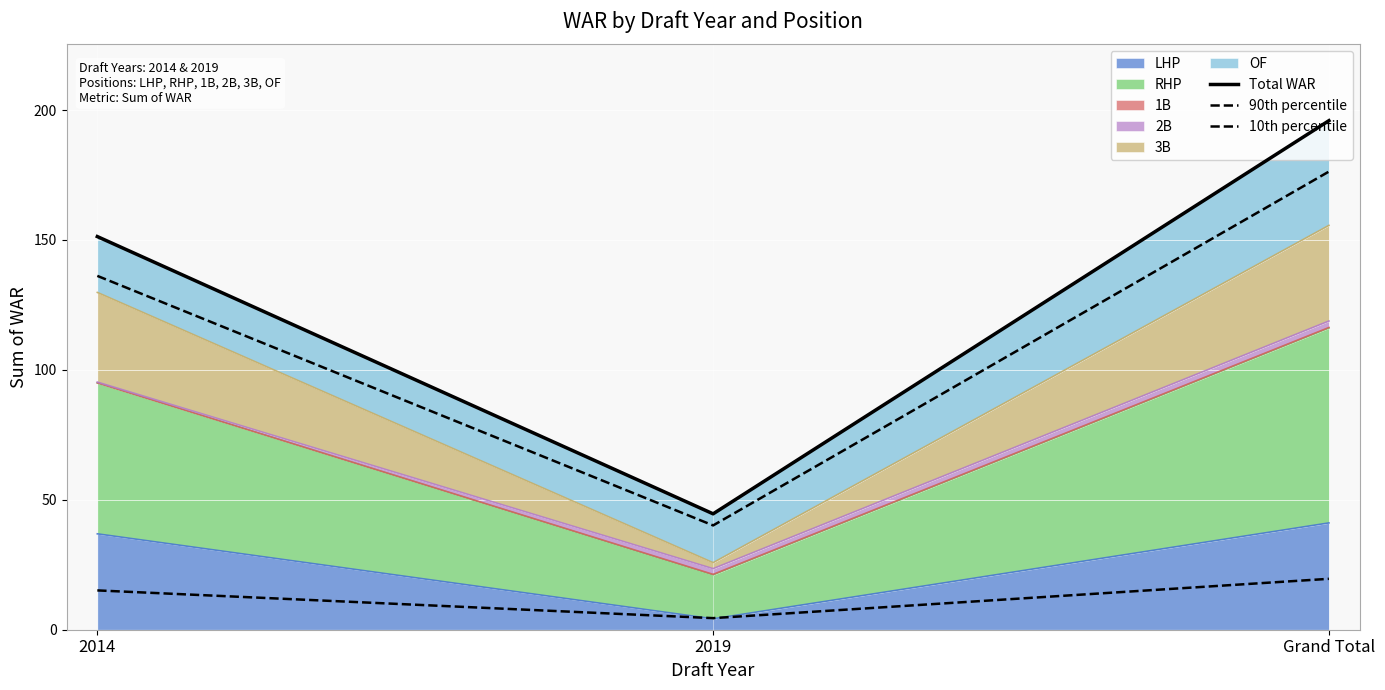

How many categories are shown in the chart?

3